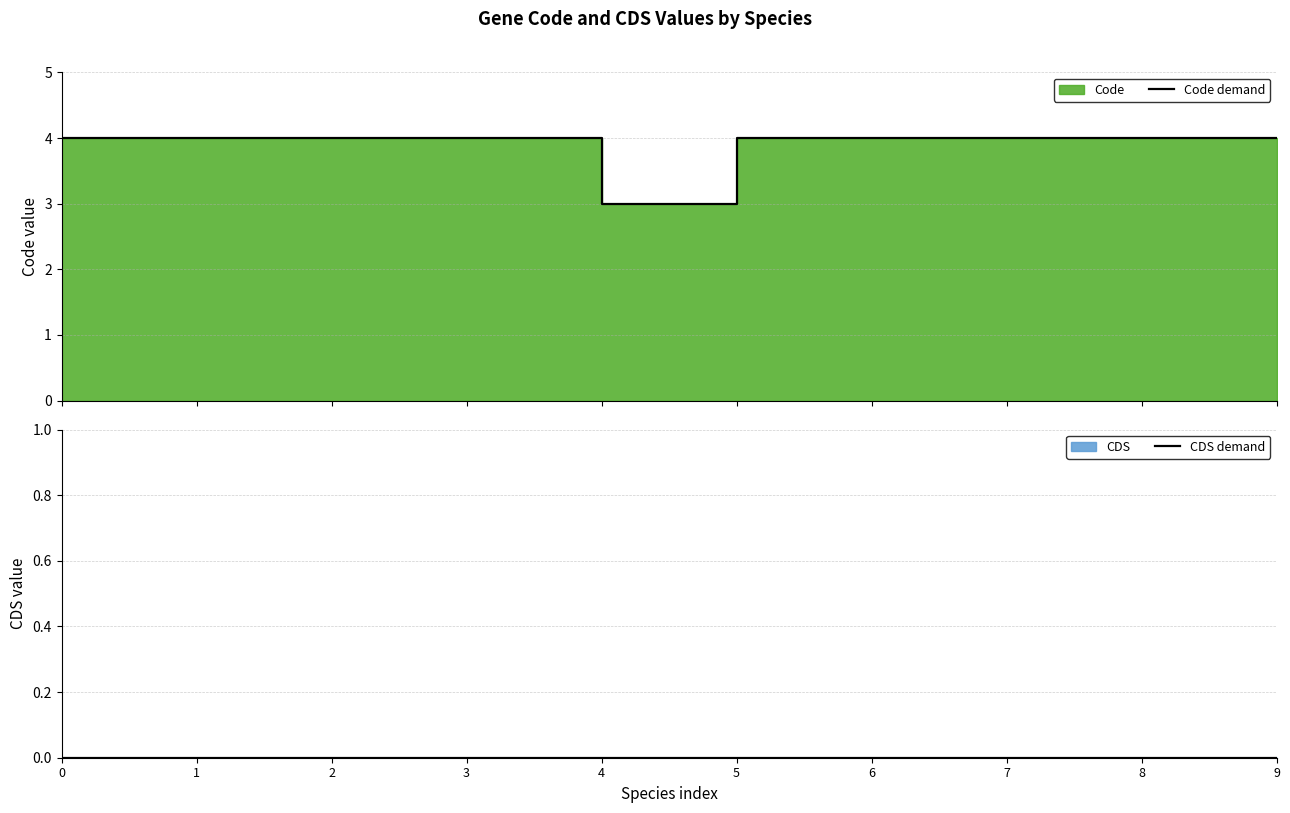

Between 1 and 8, which series saw the biggest shift?

Code demand